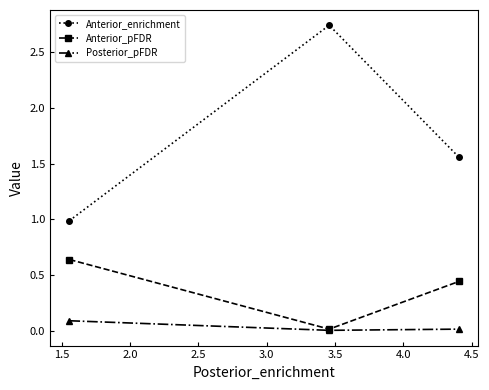

List the series in order of their overall mean, highest first.

Anterior_enrichment, Anterior_pFDR, Posterior_pFDR